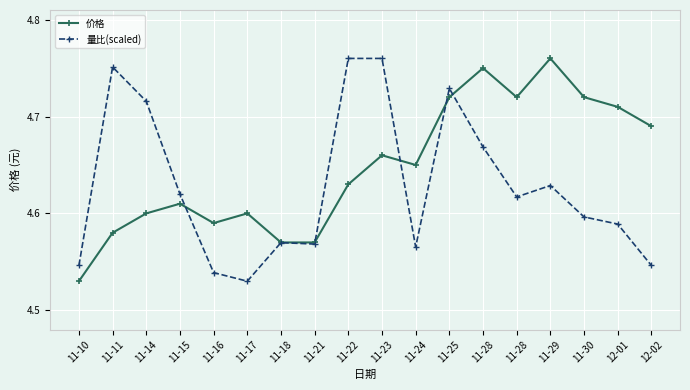

What are all the series names shown in the legend?

价格, 量比(scaled)